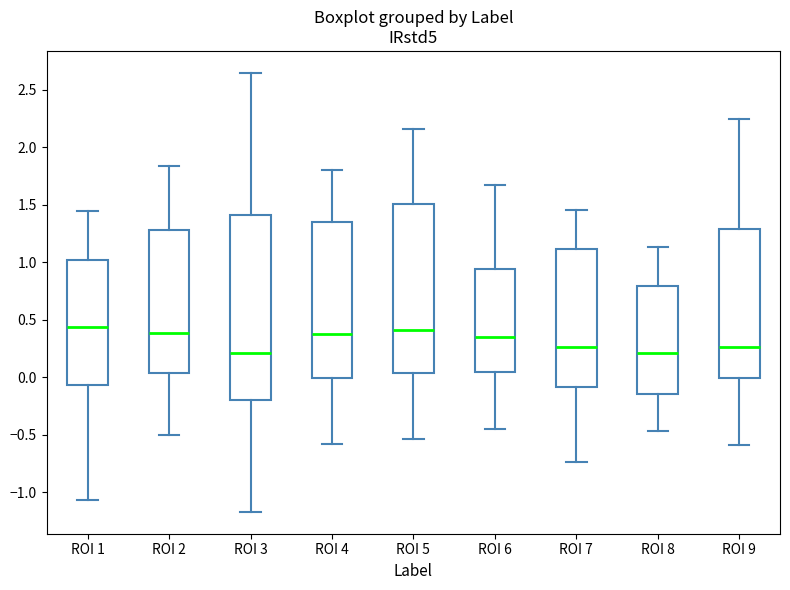

Which box is the tallest, from its lower edge to its upper edge?

ROI 3